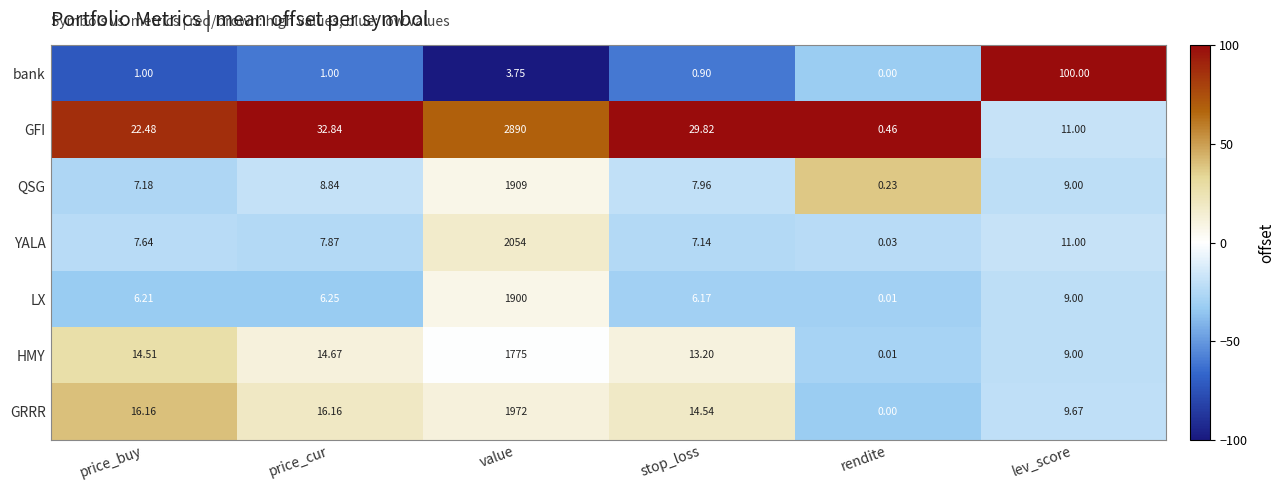

What is the maximum value shown in the chart?

2890.0